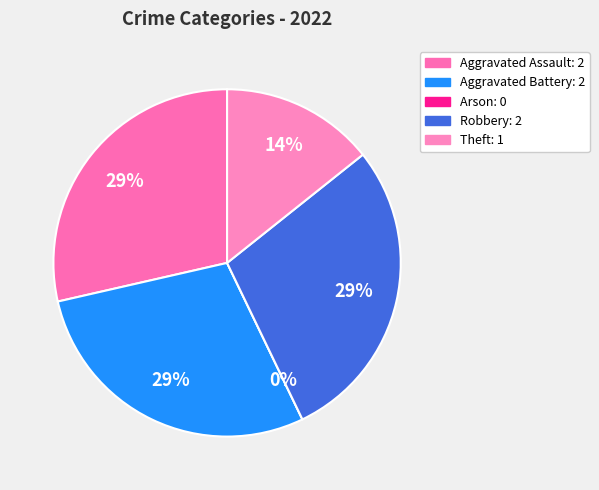

True or false: Arson accounts for 1% of the total.

False